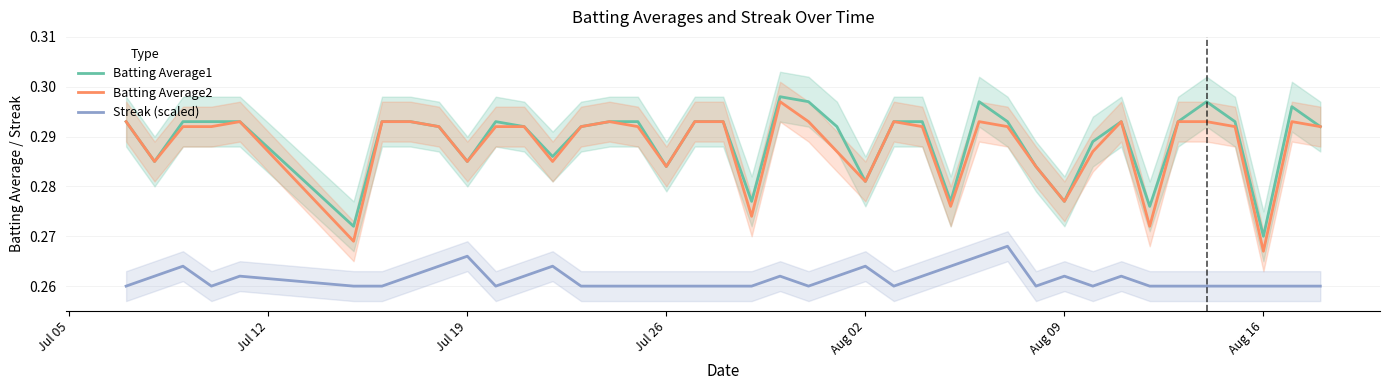

True or false: Streak (scaled) and Batting Average2 intersect in this chart.

False